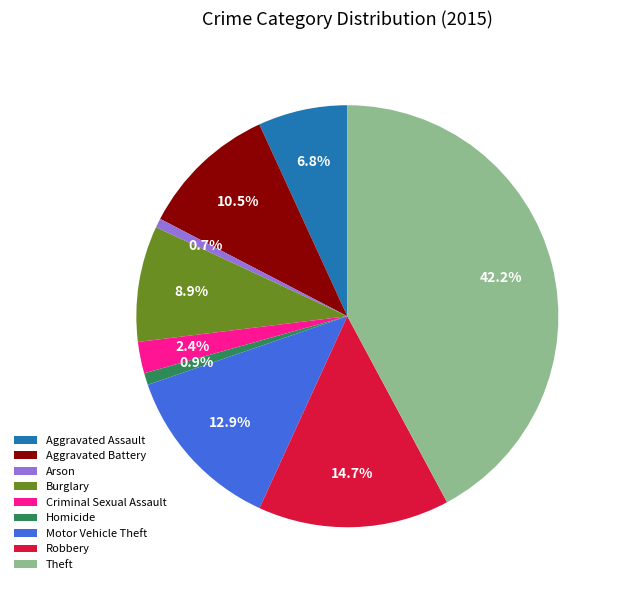

The Burglary slice represents 9% of the pie. True or false?

True